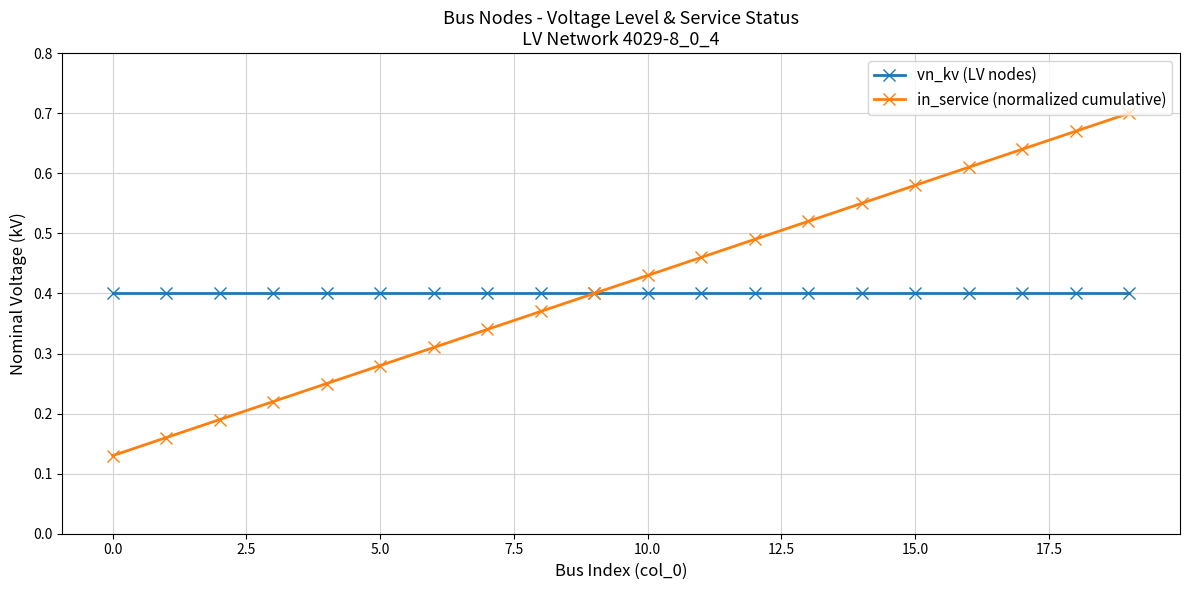

At how many categories does at least one series exceed 0?

20